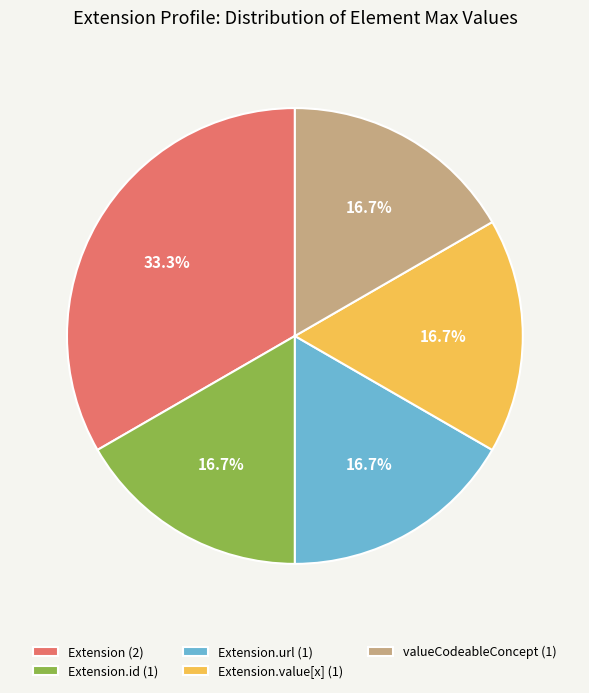

Does Extension.id (1) represent more than half of the total?

No